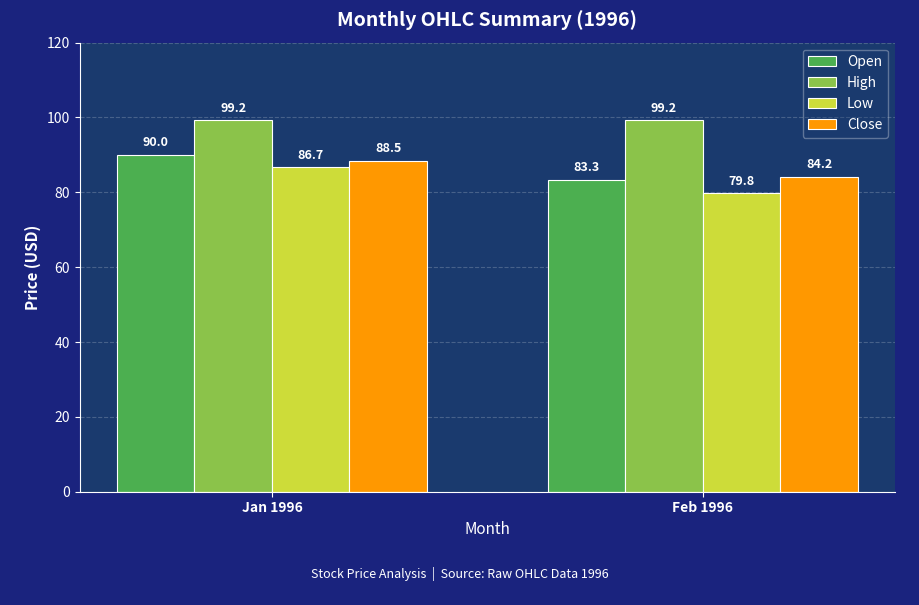

Which category has the lowest value across all series?

Feb 1996